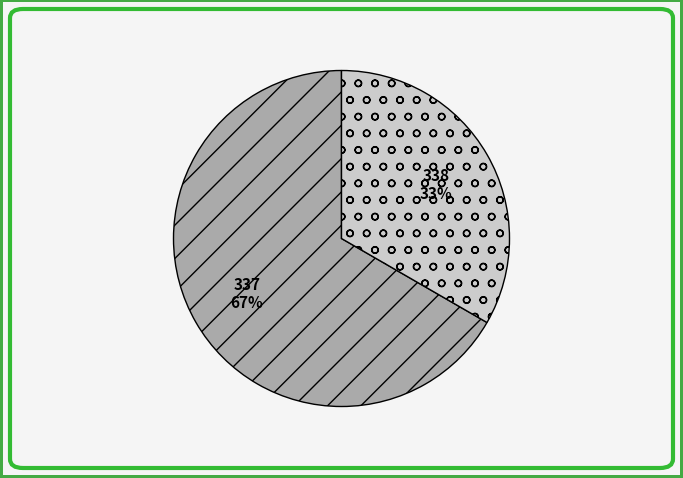

Rank the categories by value from highest to lowest.

337, 338